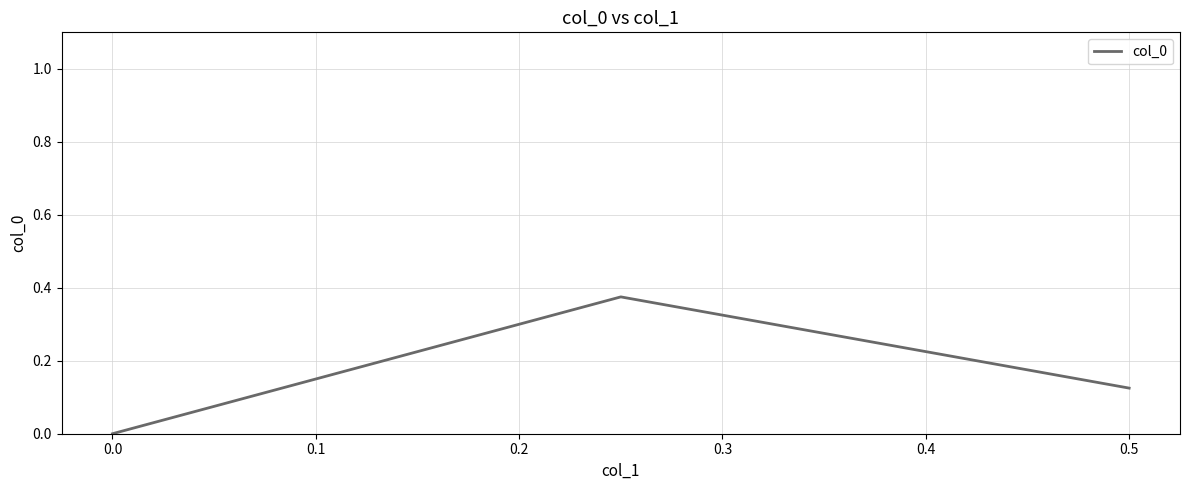

How many values are between 0 and 1?

3